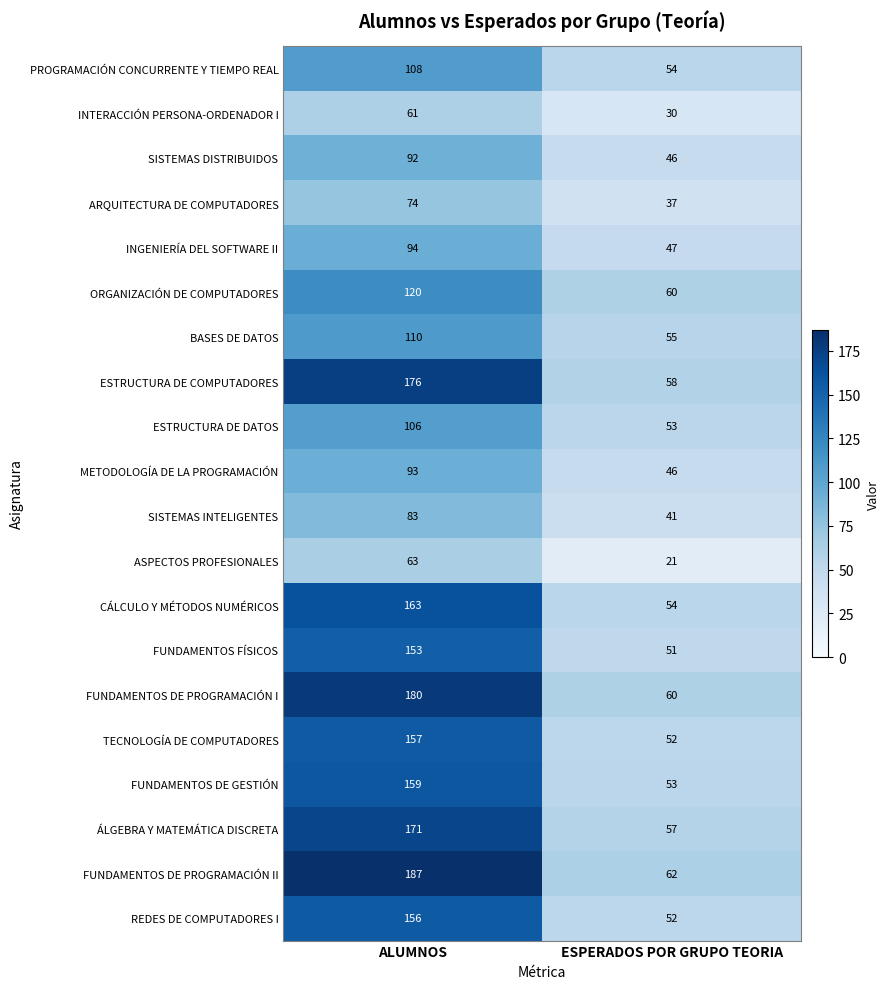

Is the value of SISTEMAS INTELIGENTES at ALUMNOS greater than the value of FUNDAMENTOS DE PROGRAMACIÓN I at ESPERADOS POR GRUPO TEORIA?

Yes